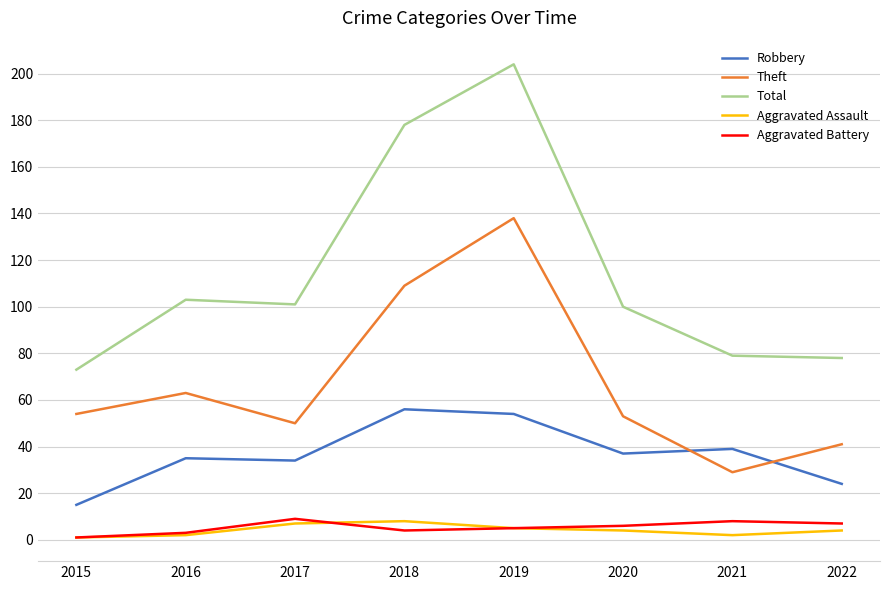

What is the maximum value for Theft?

138